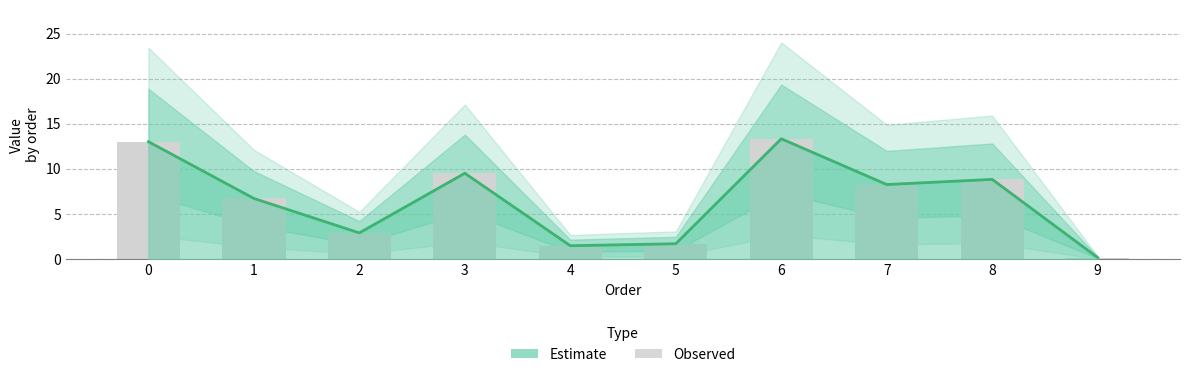

What is the difference between the maximum and second lowest values?

11.8